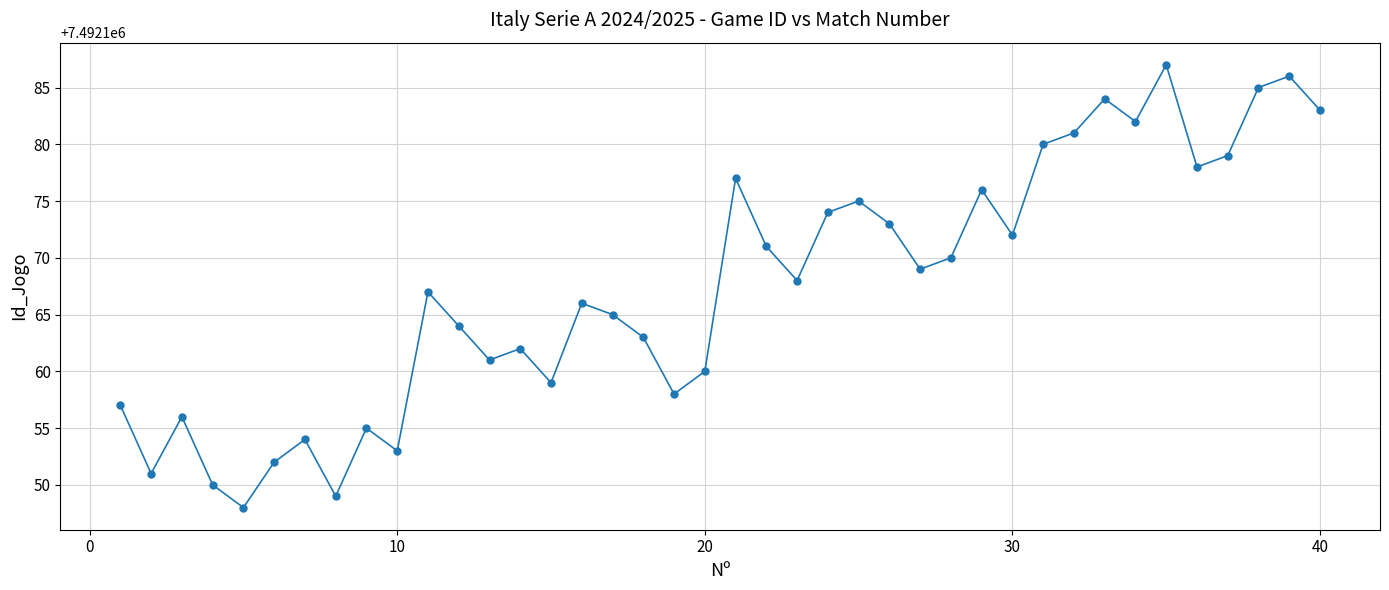

True or false: there are more than 0 points higher than both neighbors.

True